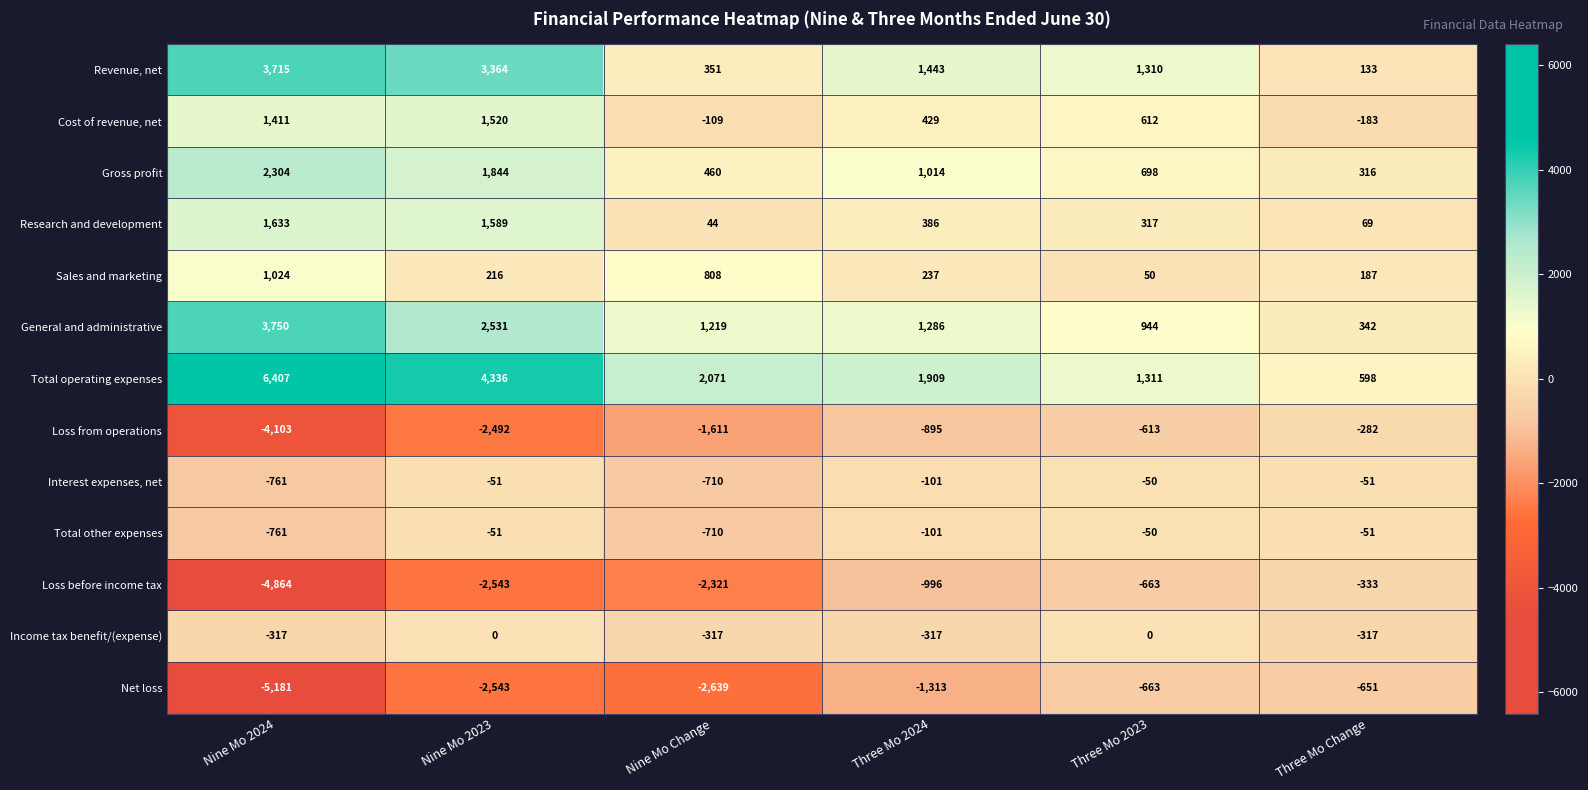

What is the spread (max minus min) of values at Three Mo 2024?

3222